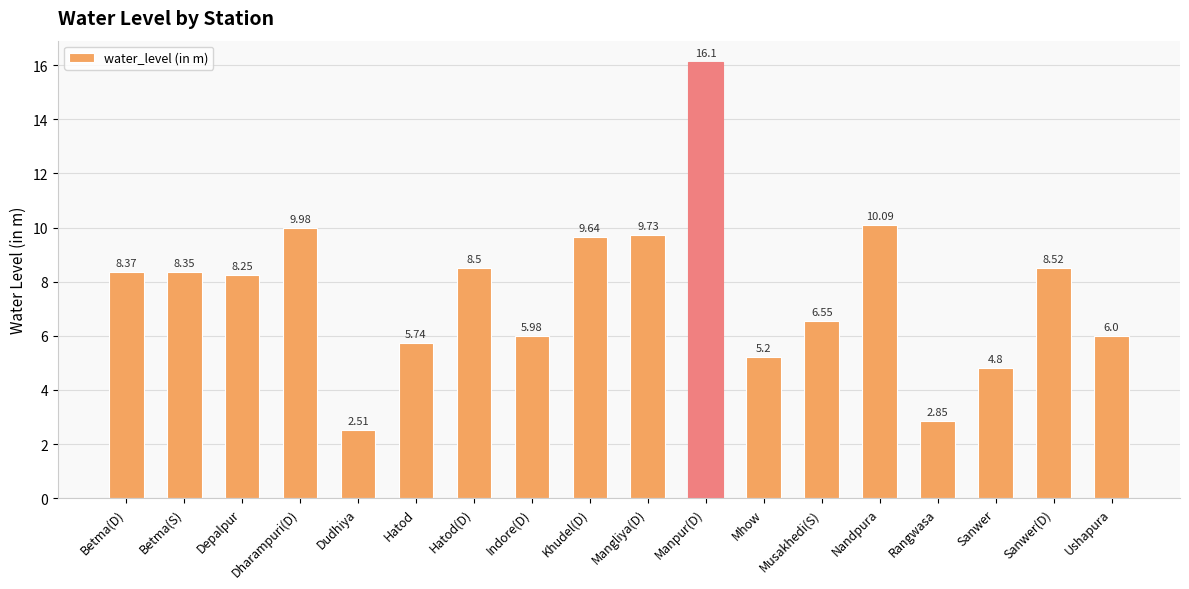

What is the smallest value displayed?

2.5